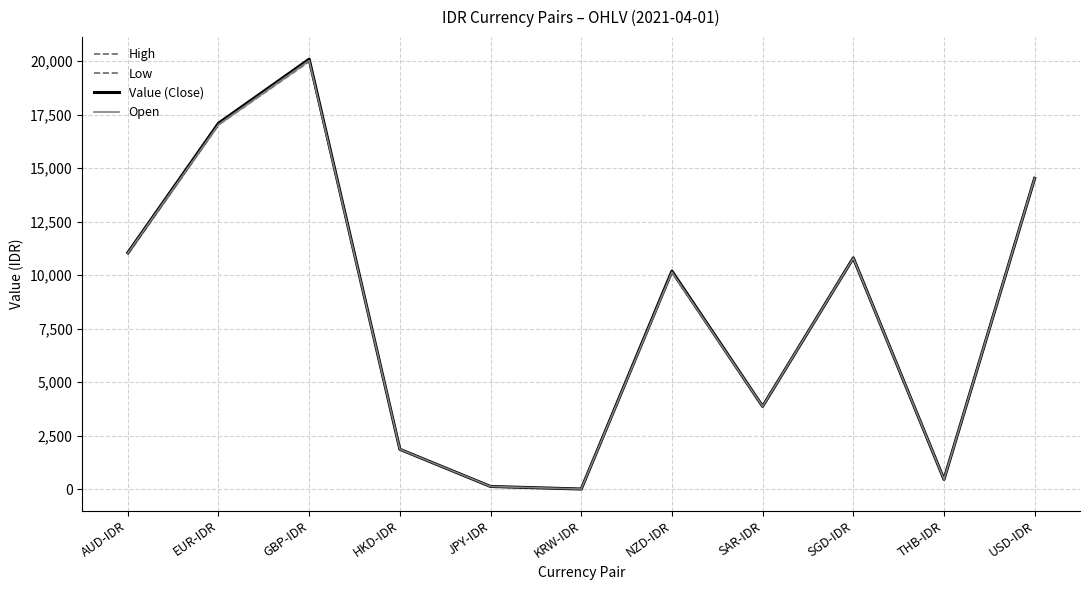

At which category is the sum across all series the highest?

GBP-IDR